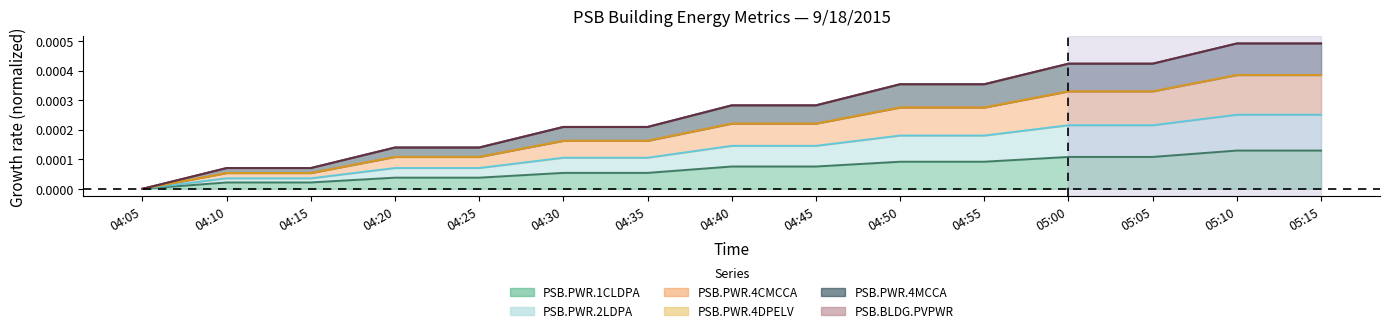

What is the label of the 8th point from the left?

04:40